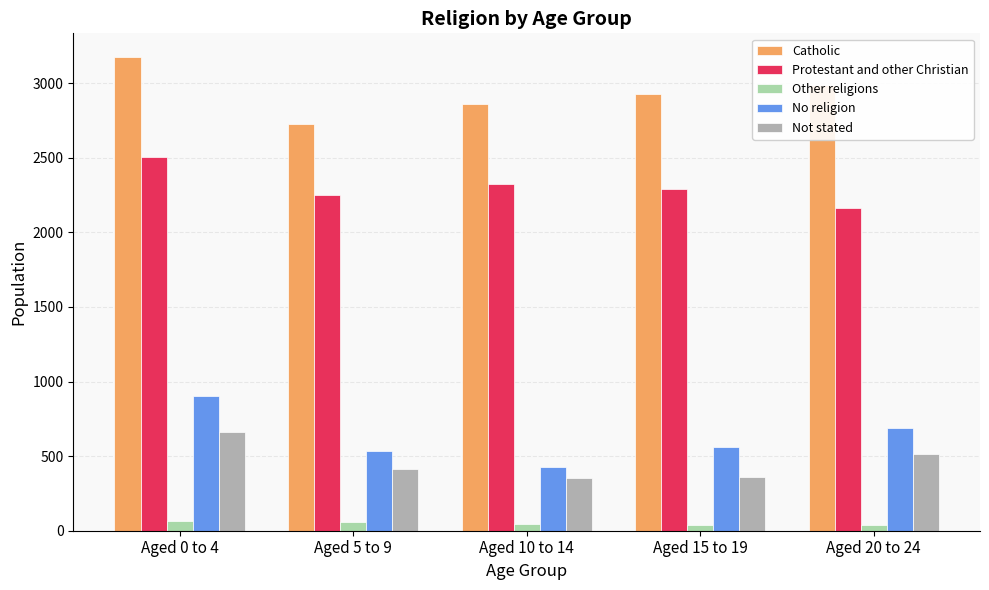

How many groups of bars are there?

5